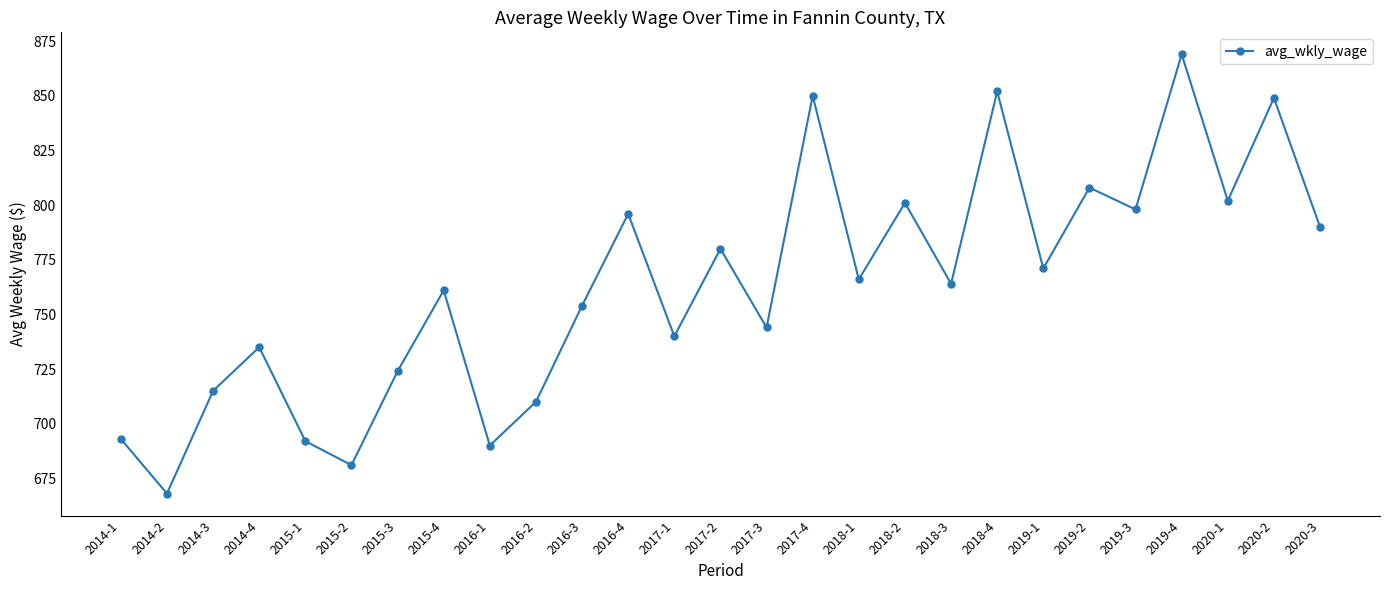

Reading right to left, transcribe all the data shown in this chart.

2020-3=790	2020-2=849	2020-1=802	2019-4=869	2019-3=798	2019-2=808	2019-1=771	2018-4=852	2018-3=764	2018-2=801	2018-1=766	2017-4=850	2017-3=744	2017-2=780	2017-1=740	2016-4=796	2016-3=754	2016-2=710	2016-1=690	2015-4=761	2015-3=724	2015-2=681	2015-1=692	2014-4=735	2014-3=715	2014-2=668	2014-1=693